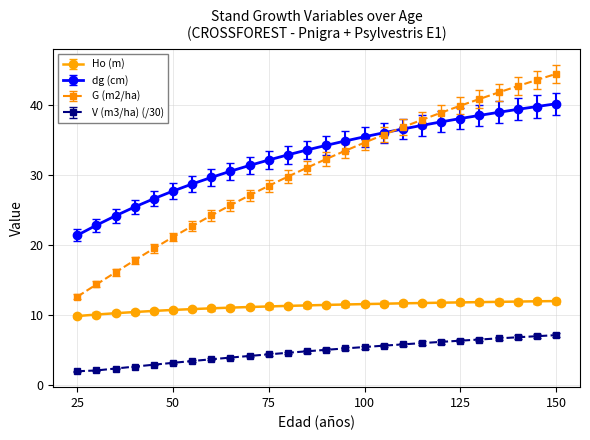

Rank the series by their maximum value, from lowest to highest.

V (m3/ha) (/30), Ho (m), dg (cm), G (m2/ha)